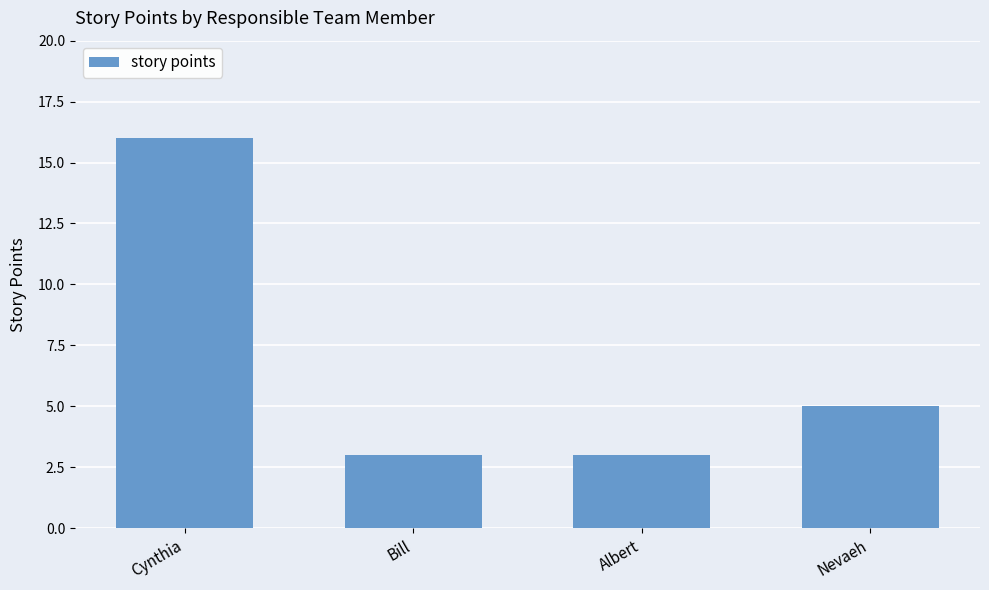

What position from the right is Bill?

3